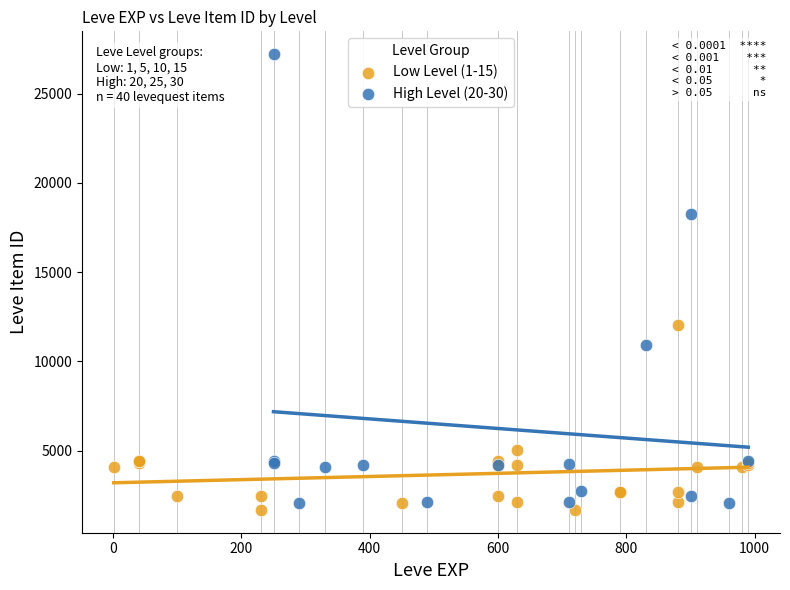

Which series has the largest Y range (max minus min)?

High Level (20-30)